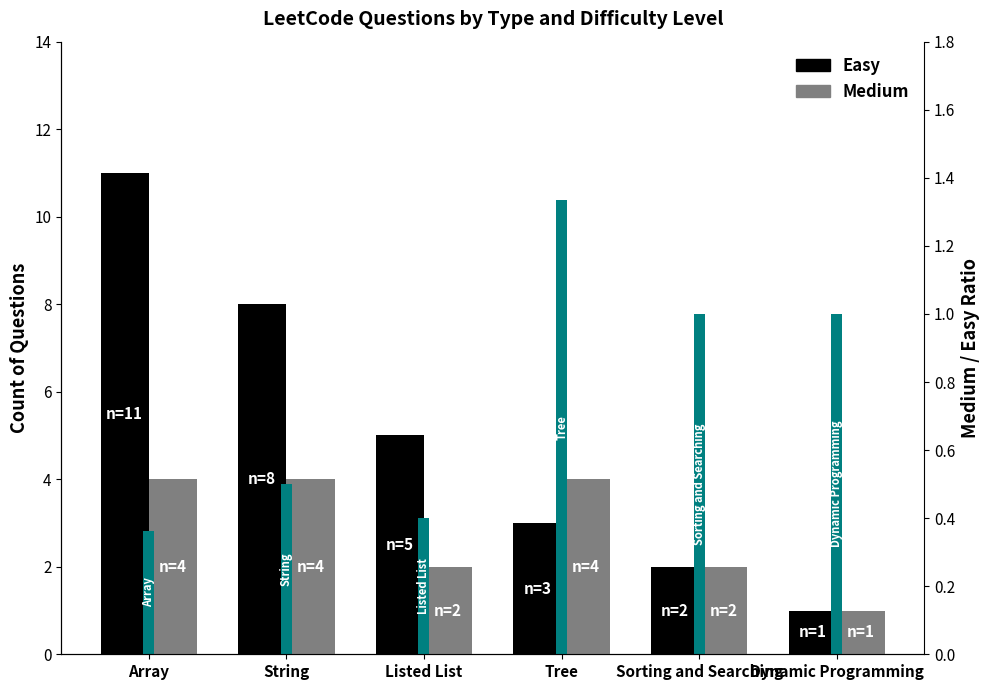

How many bars are there in total?

18